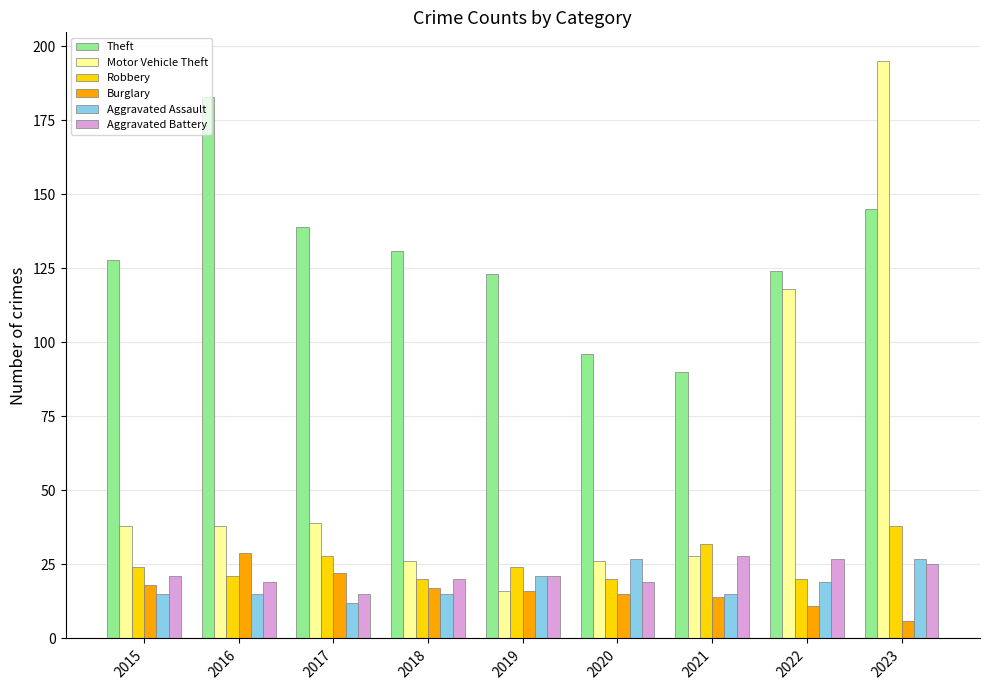

True or false: Aggravated Battery has a value of 12 at 2021.

False